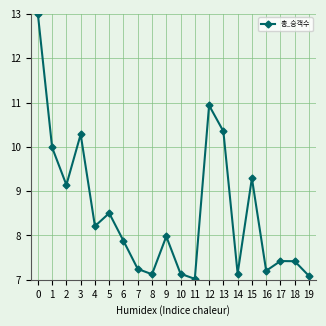

Reading left to right, what are all the values shown in this chart?

13.0	10.0	9.1	10.3	8.2	8.5	7.9	7.2	7.1	8.0	7.1	7.0	10.9	10.4	7.1	9.3	7.2	7.4	7.4	7.1